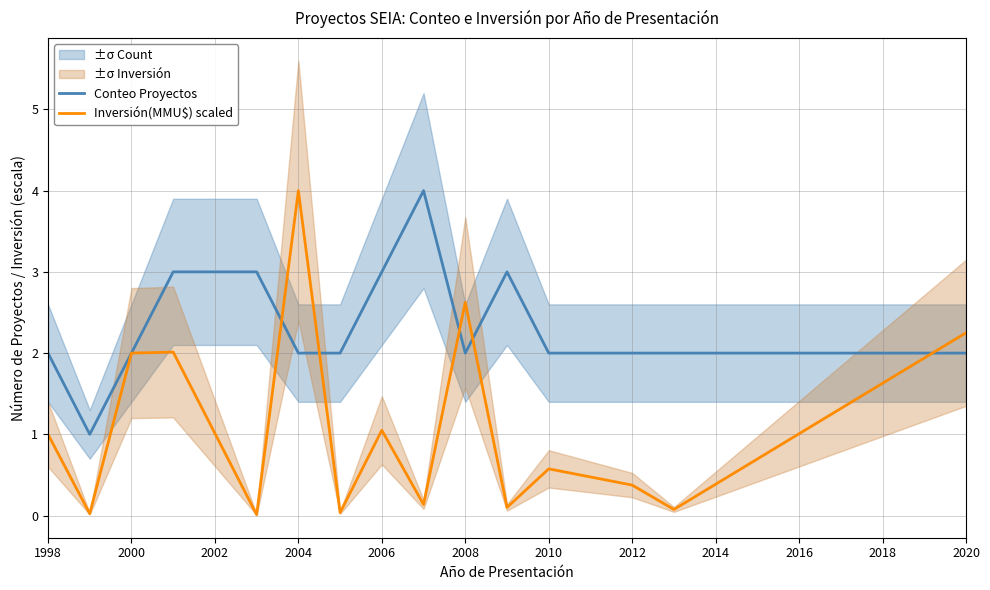

What is the greatest value displayed?

4.0